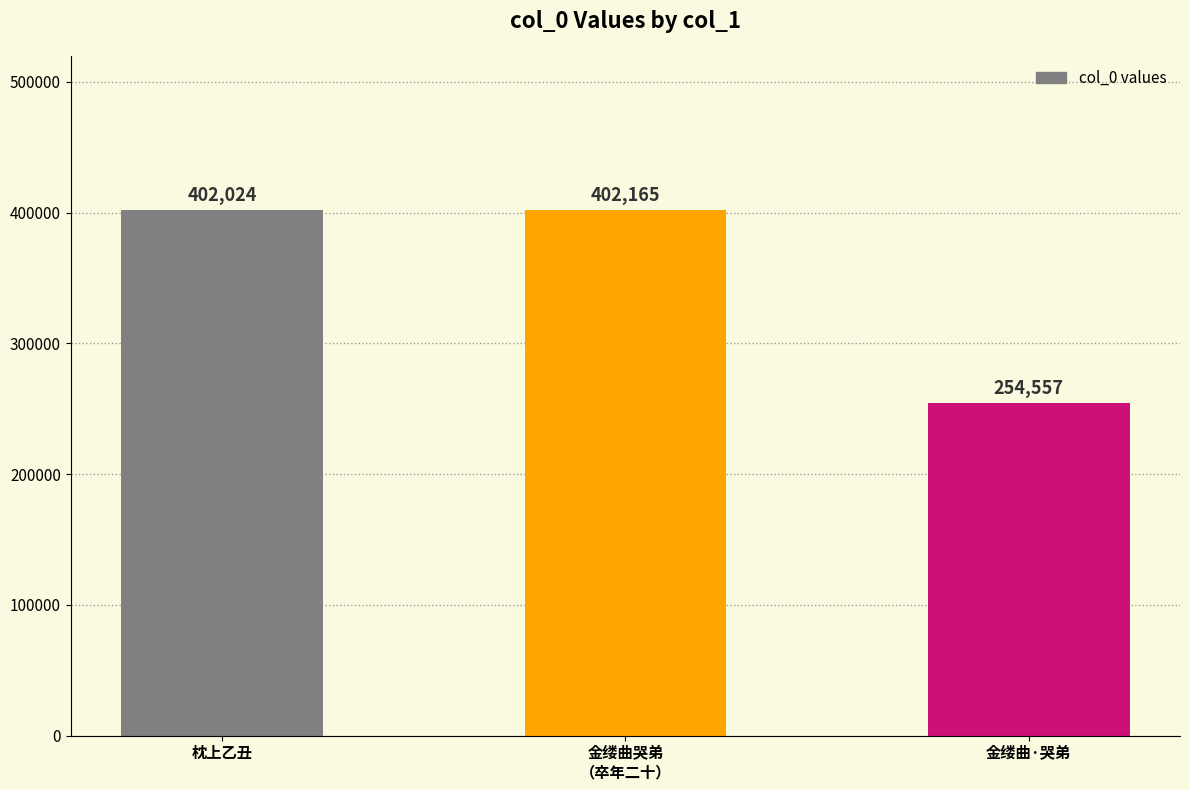

Reading left to right, list all the values displayed in this chart.

402024	402165	254557